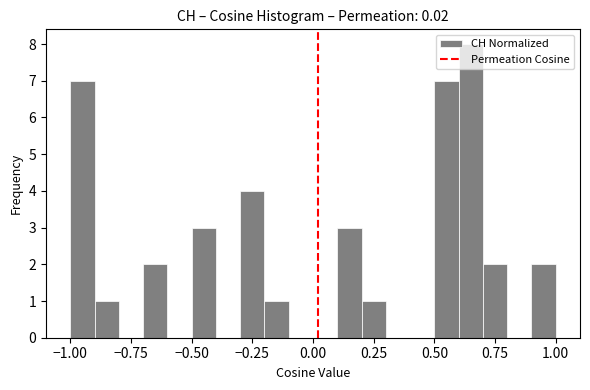

Read against the x-axis, roughly where is the centre of the tallest bar?

0.65